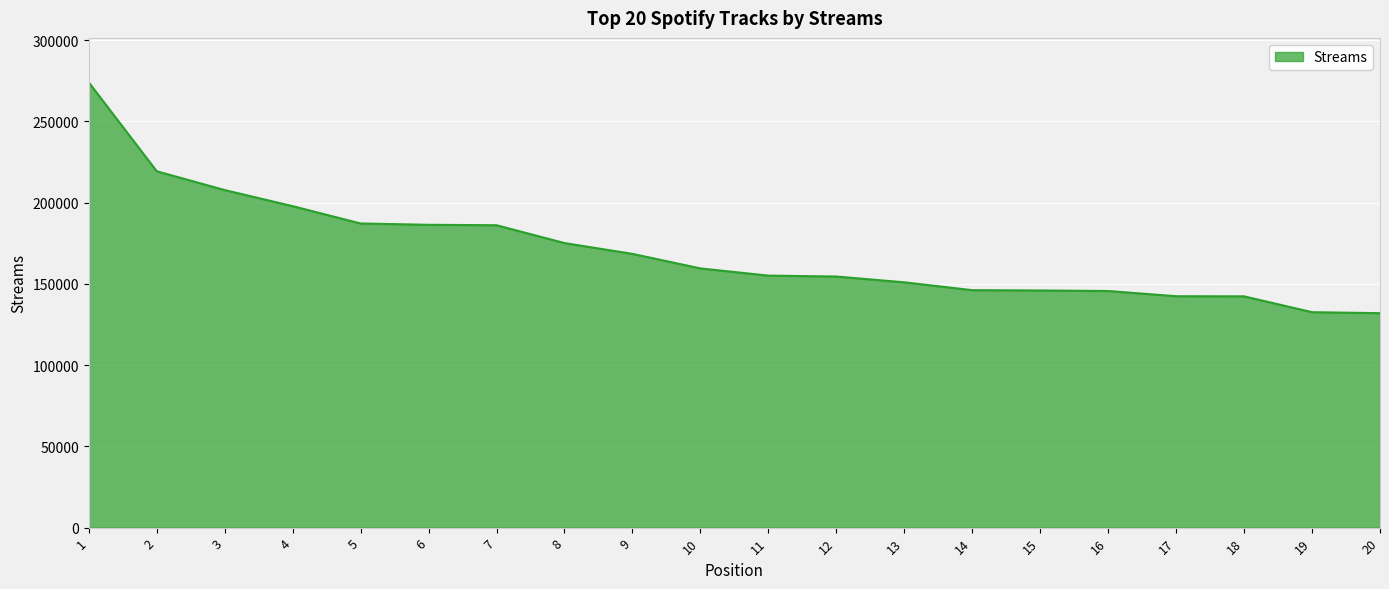

What is the minimum value shown in the chart?

132007